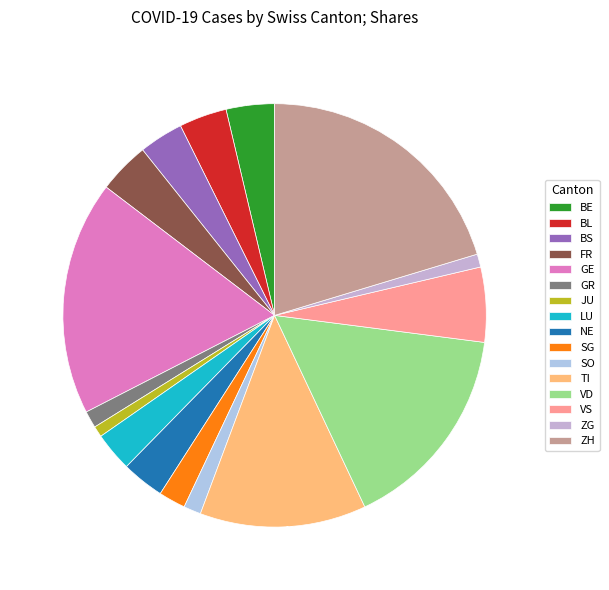

The BE slice represents 4% of the pie. True or false?

True